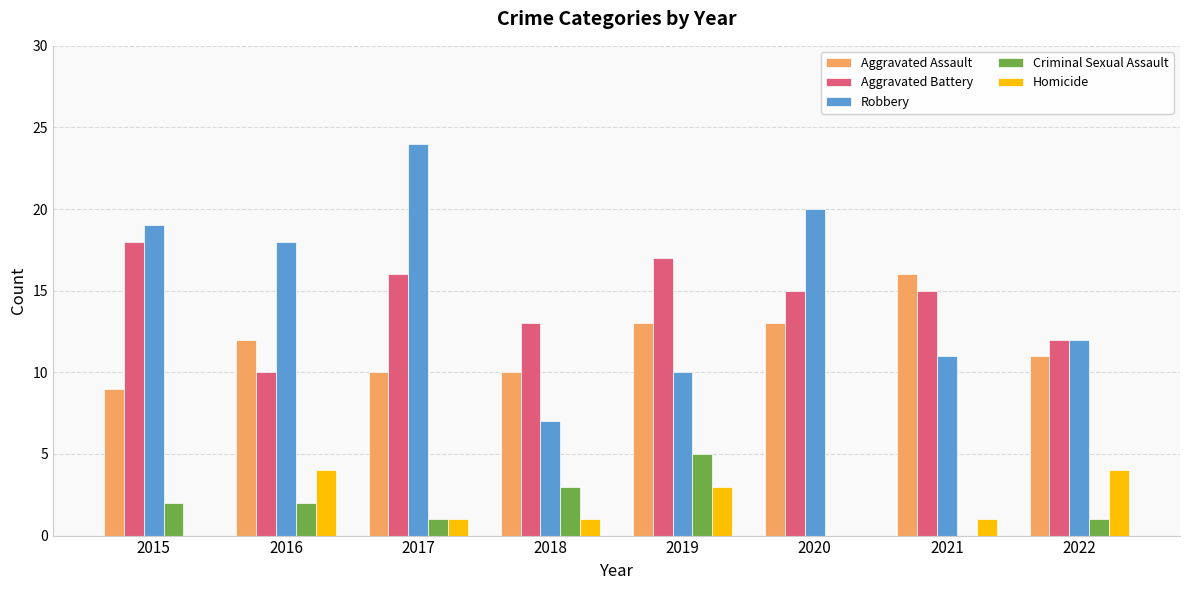

Which series has the largest range (max minus min)?

Robbery